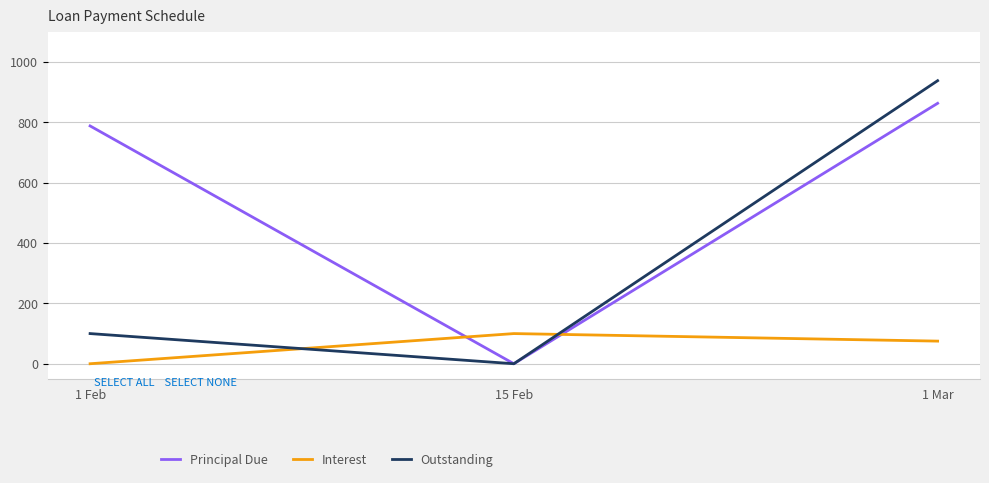

Reading right to left, list all the values displayed in this chart.

Principal Due: 863.5	0.0	788.5
Interest: 75.0	100.0	0.0
Outstanding: 938.5	0.0	100.0